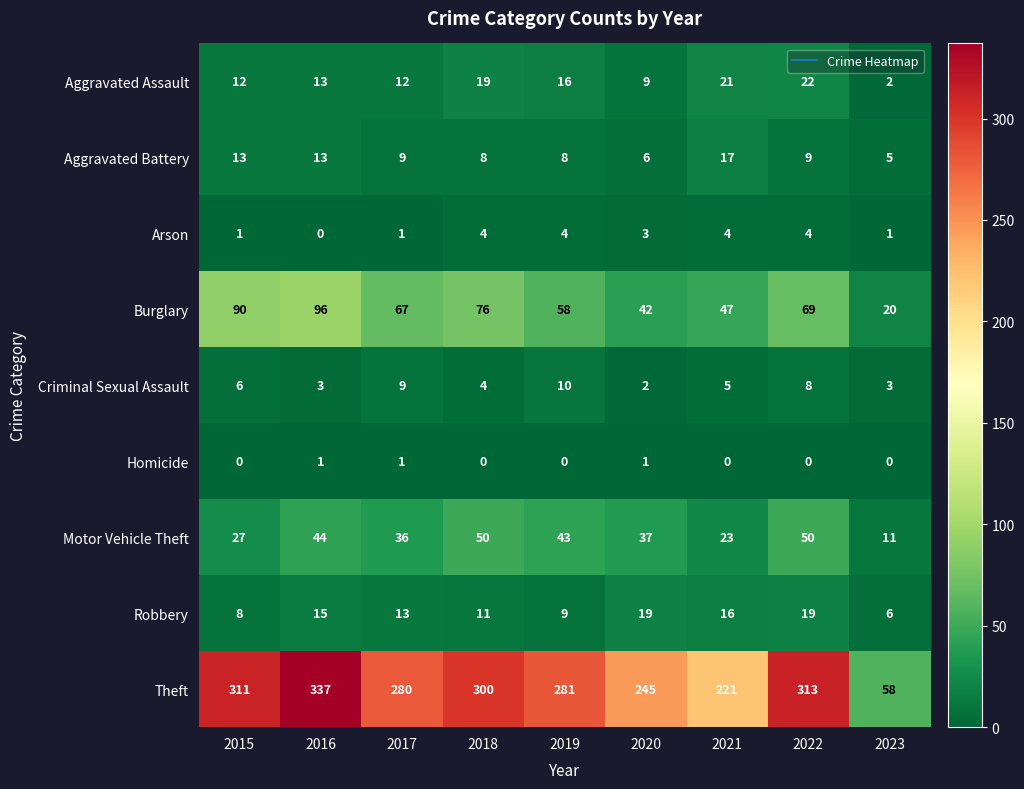

List the series in order of their peak value, lowest first.

Homicide, Arson, Criminal Sexual Assault, Aggravated Battery, Robbery, Aggravated Assault, Motor Vehicle Theft, Burglary, Theft